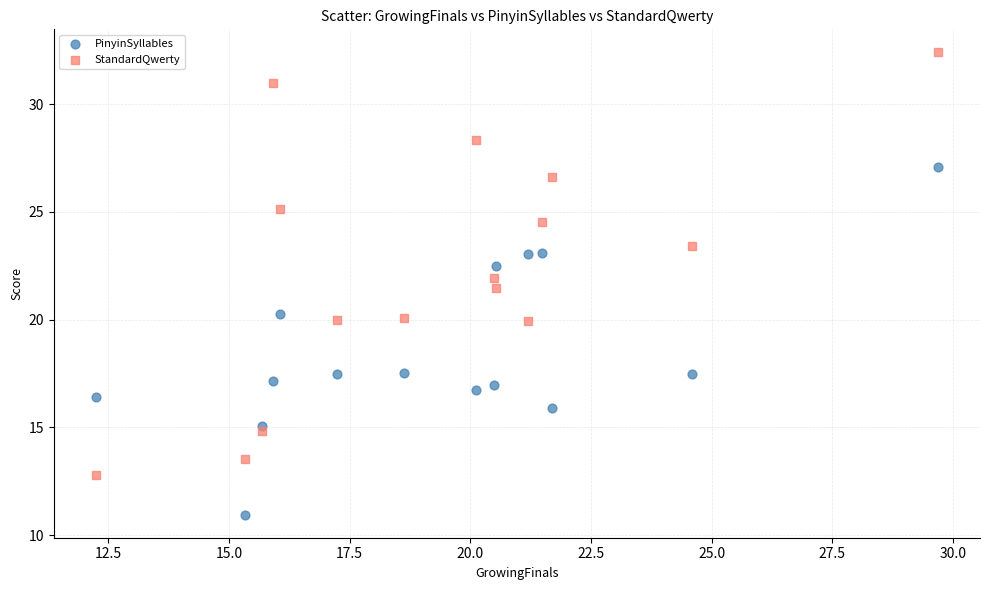

Which series contains the lowest Y value?

PinyinSyllables